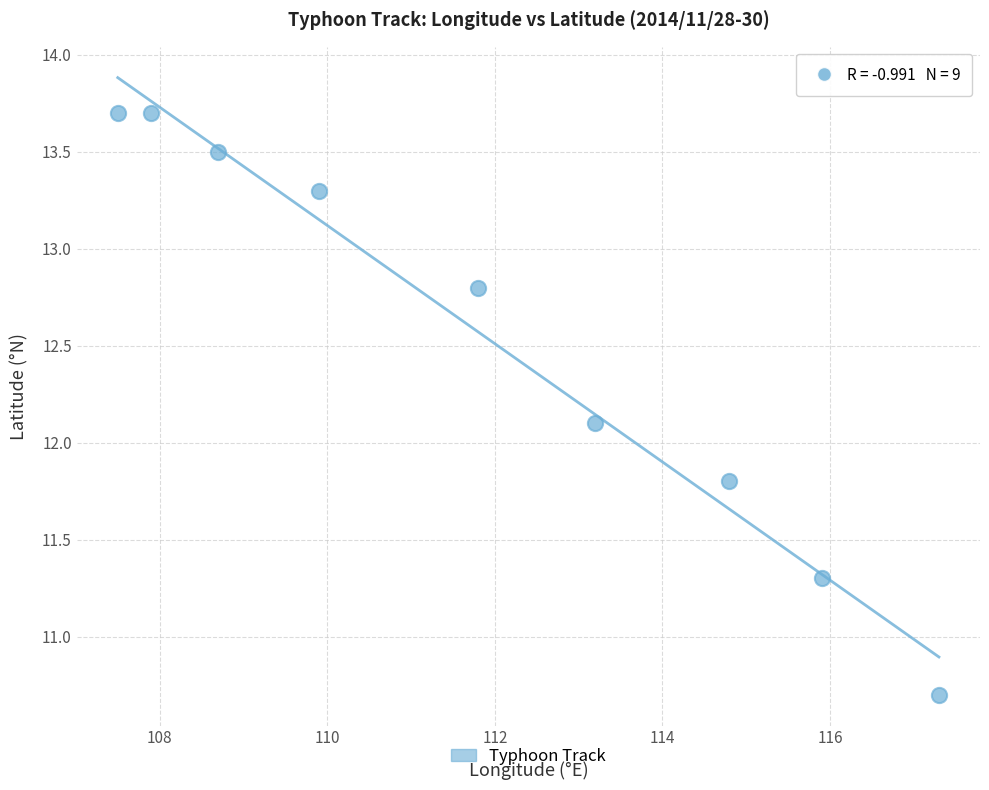

What Y value in the scatter plot is closest to 12?

12.1